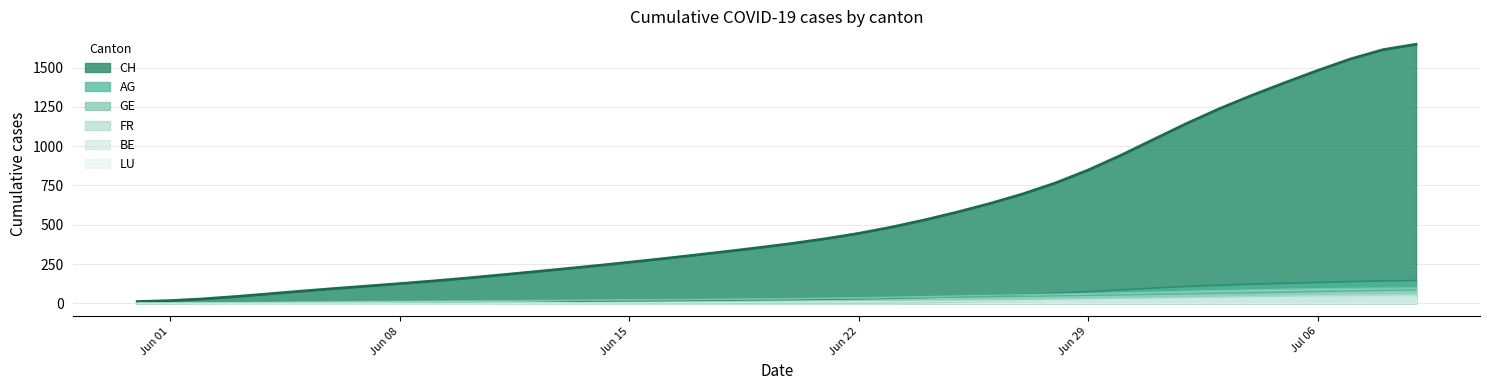

Which series has the largest range (max minus min)?

CH